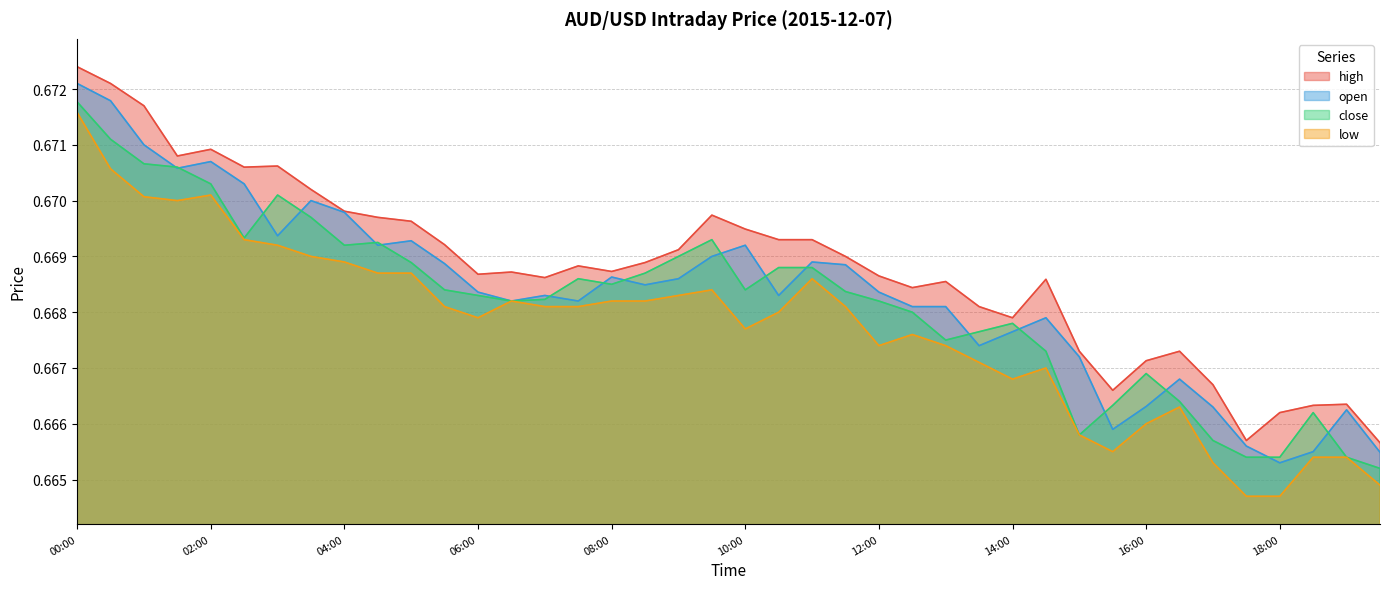

Reading right to left, list all the values displayed in this chart.

high: 0.7	0.7	0.7	0.7	0.7	0.7	0.7	0.7	0.7	0.7	0.7	0.7	0.7	0.7	0.7	0.7	0.7	0.7	0.7	0.7	0.7	0.7	0.7	0.7	0.7	0.7	0.7	0.7	0.7	0.7	0.7	0.7	0.7	0.7	0.7	0.7	0.7	0.7	0.7	0.7
open: 0.7	0.7	0.7	0.7	0.7	0.7	0.7	0.7	0.7	0.7	0.7	0.7	0.7	0.7	0.7	0.7	0.7	0.7	0.7	0.7	0.7	0.7	0.7	0.7	0.7	0.7	0.7	0.7	0.7	0.7	0.7	0.7	0.7	0.7	0.7	0.7	0.7	0.7	0.7	0.7
close: 0.7	0.7	0.7	0.7	0.7	0.7	0.7	0.7	0.7	0.7	0.7	0.7	0.7	0.7	0.7	0.7	0.7	0.7	0.7	0.7	0.7	0.7	0.7	0.7	0.7	0.7	0.7	0.7	0.7	0.7	0.7	0.7	0.7	0.7	0.7	0.7	0.7	0.7	0.7	0.7
low: 0.7	0.7	0.7	0.7	0.7	0.7	0.7	0.7	0.7	0.7	0.7	0.7	0.7	0.7	0.7	0.7	0.7	0.7	0.7	0.7	0.7	0.7	0.7	0.7	0.7	0.7	0.7	0.7	0.7	0.7	0.7	0.7	0.7	0.7	0.7	0.7	0.7	0.7	0.7	0.7